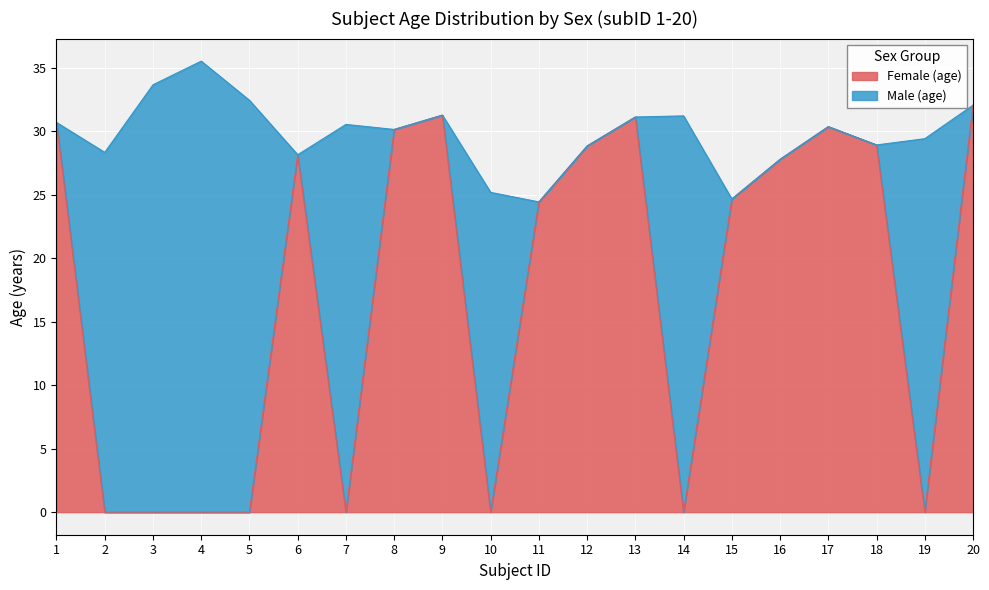

What is the difference between the maximum and minimum values in the Female (age) series?

32.1